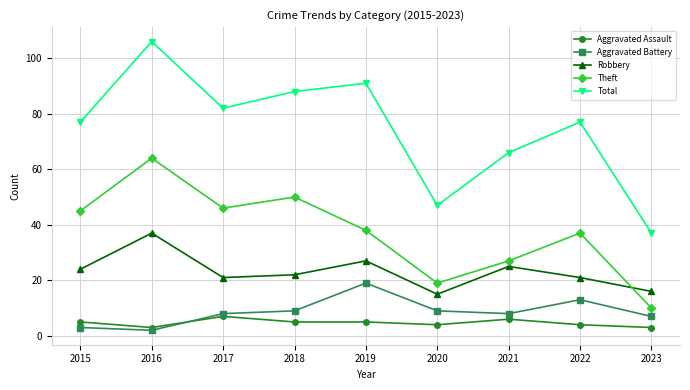

True or false: Robbery has more than 0 points higher than both neighbors.

True